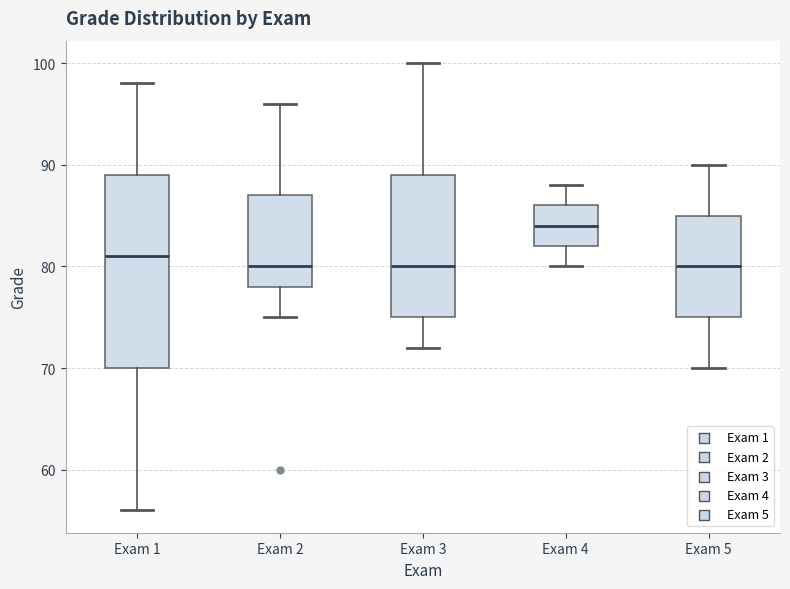

Reading left to right, read every box against the y-axis: the position of its median line, the range the box covers, and the ends of its whiskers. The values are not printed on the chart, so give them approximately, as read against the axis.

Exam 1: median 81, box 70 to 89, whiskers 56 to 98
Exam 2: median 80, box 78 to 87, whiskers 75 to 96
Exam 3: median 80, box 75 to 89, whiskers 72 to 100
Exam 4: median 84, box 82 to 86, whiskers 80 to 88
Exam 5: median 80, box 75 to 85, whiskers 70 to 90